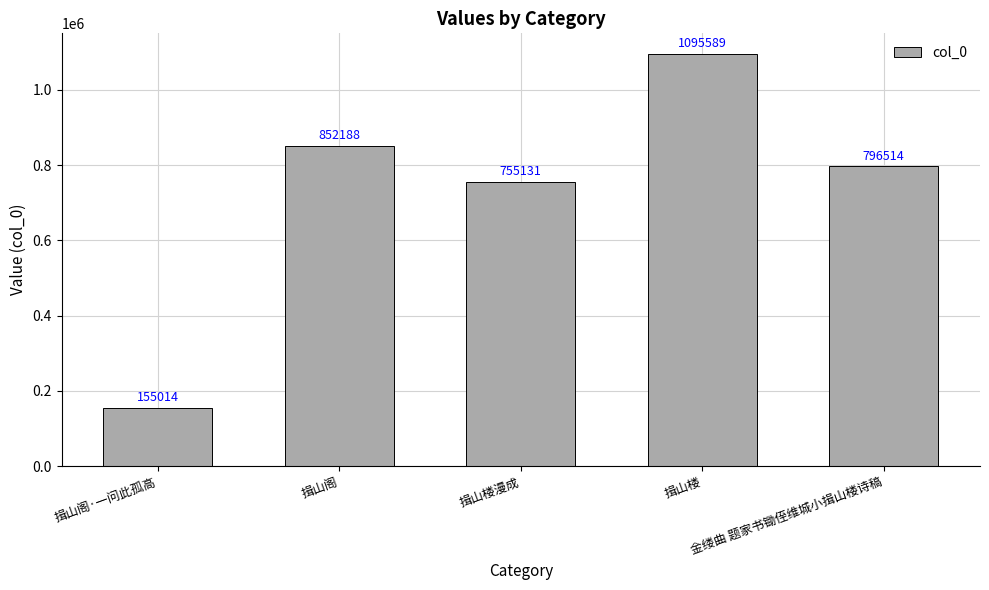

Where is the data nearest to the value 625301?

揖山楼漫成